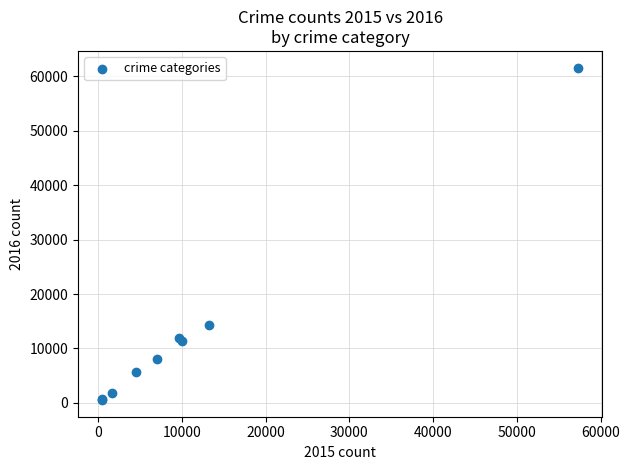

What Y value in the scatter plot is closest to 31069?

14289